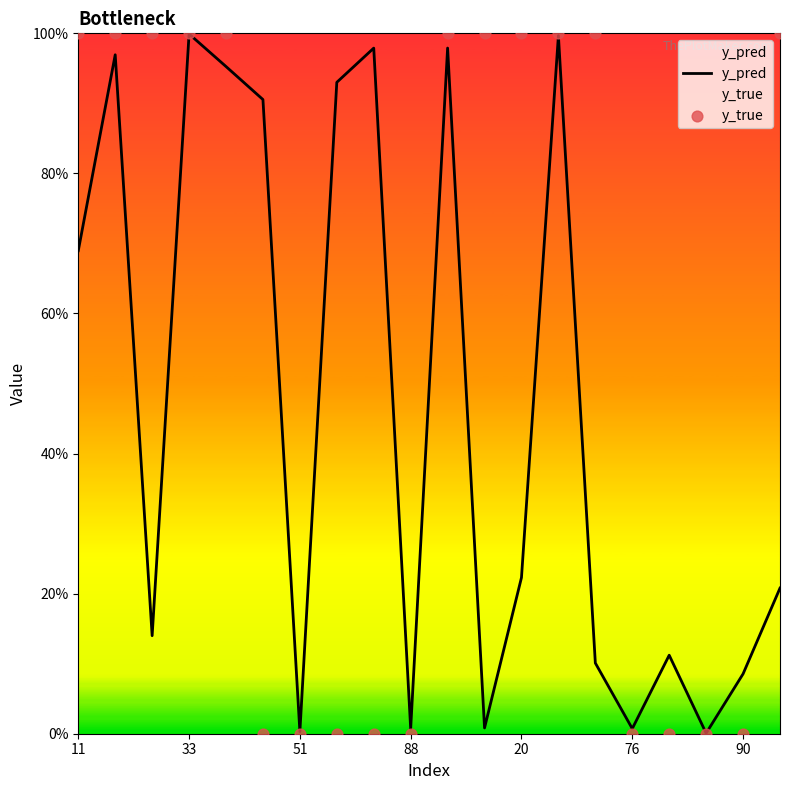

Which series contains the lowest Y value?

y_true